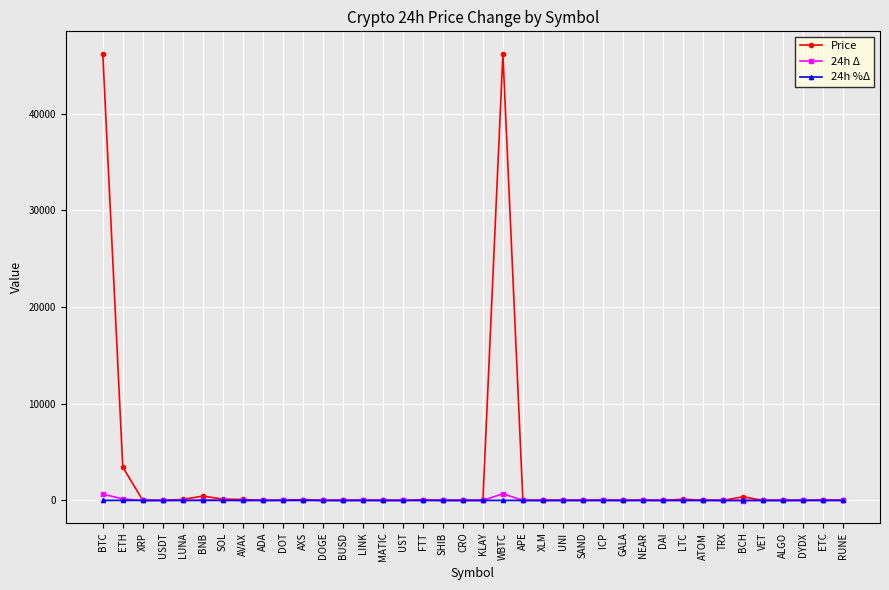

True or false: 24h %Δ has more than 2 points higher than both neighbors.

True